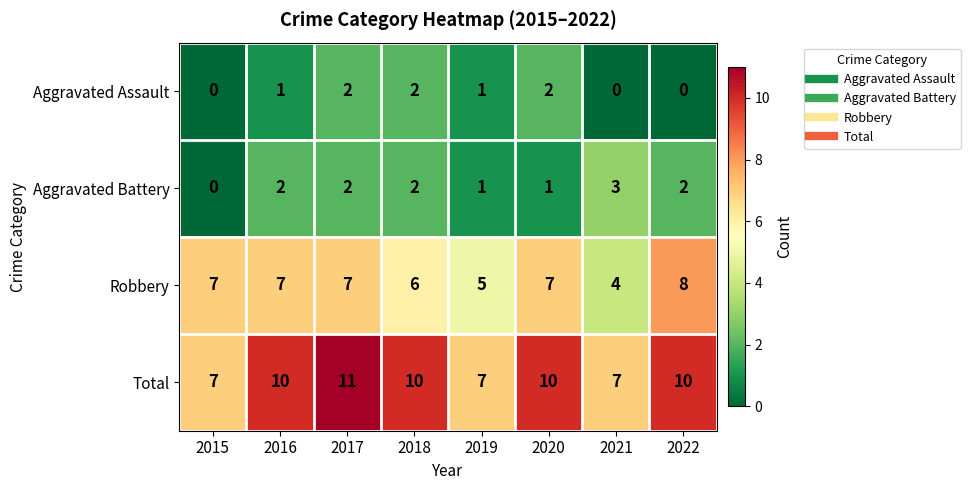

Count the Aggravated Battery values in the range 1 to 2.

6